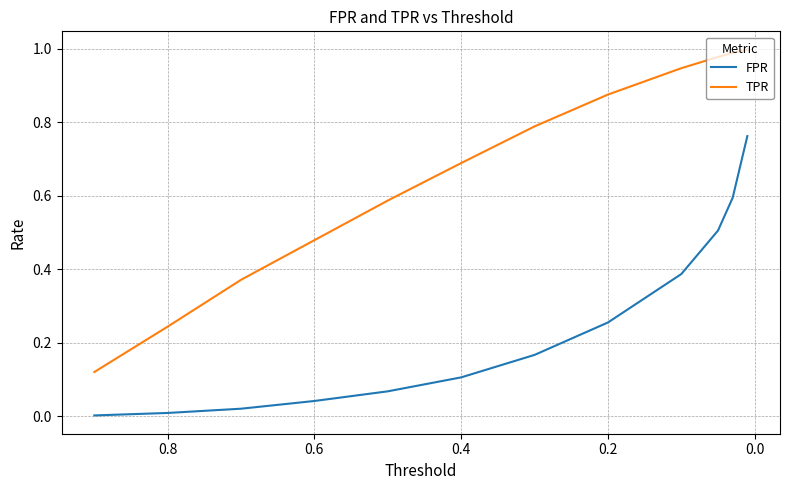

Rank the series by their maximum value, from lowest to highest.

FPR, TPR